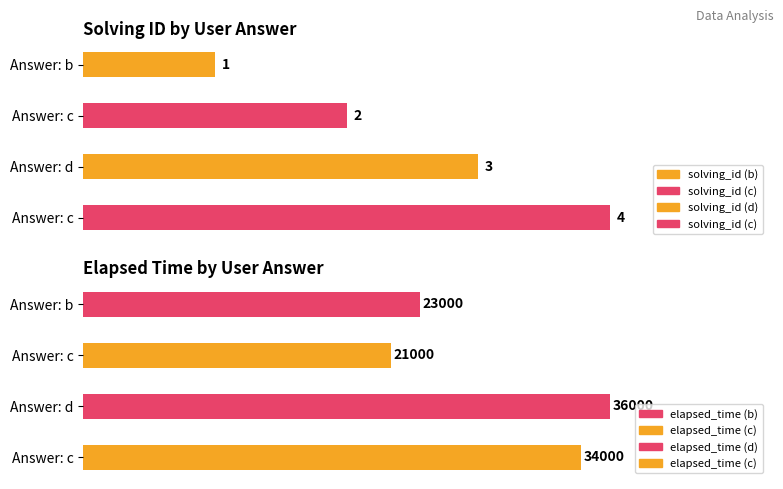

What is the difference between the second highest and minimum values in the solving_id series?

2